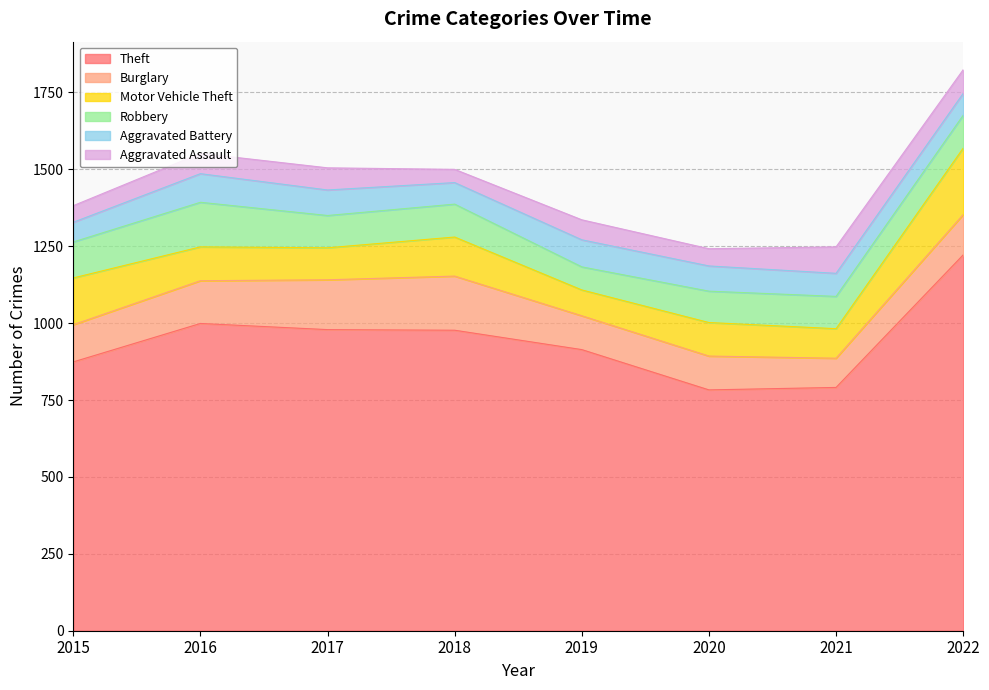

Which series ends up on top after the final intersection of Robbery and Motor Vehicle Theft?

Motor Vehicle Theft